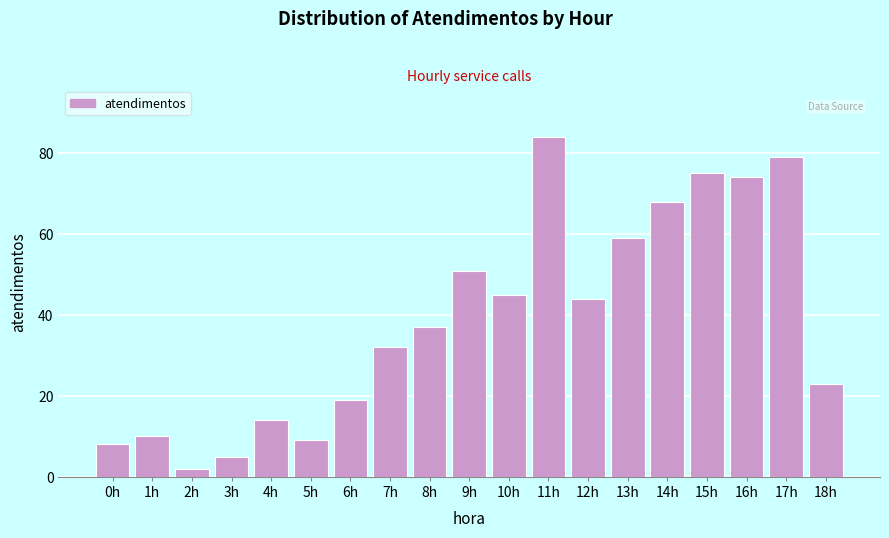

Reading right to left, what are all the values shown in this chart?

23	79	74	75	68	59	44	84	45	51	37	32	19	9	14	5	2	10	8